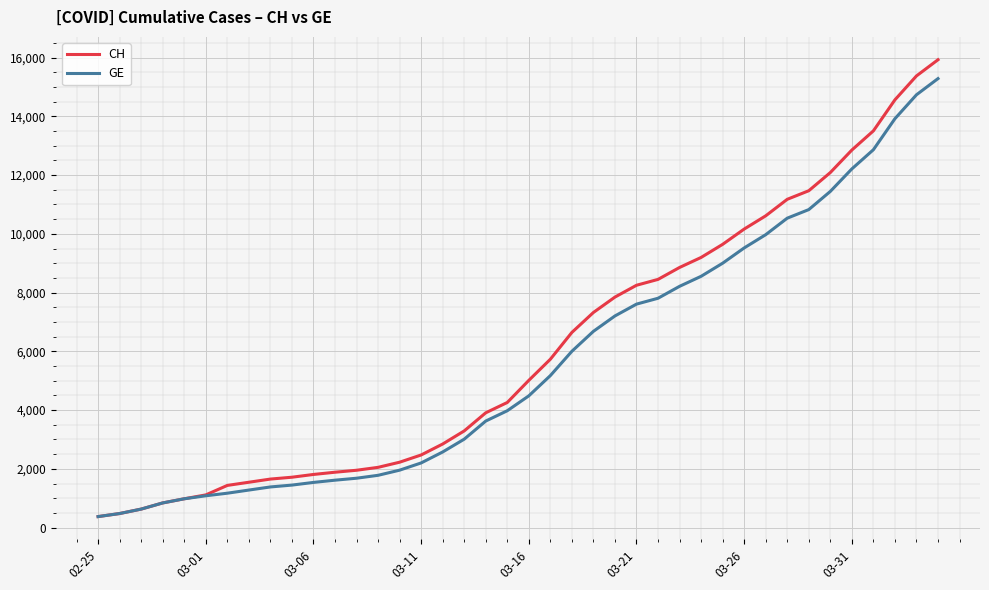

What is the average value of the GE series?

5641